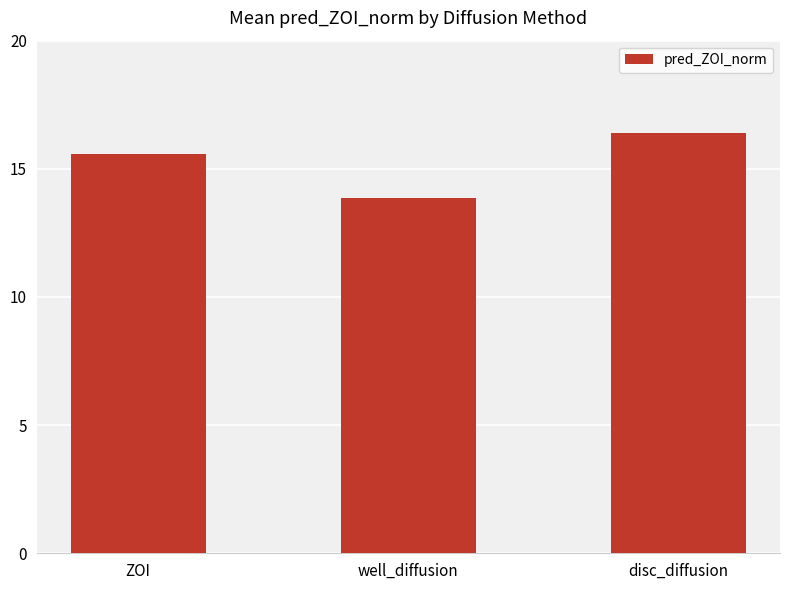

Reading left to right, what are all the values shown in this chart?

15.6	13.9	16.4